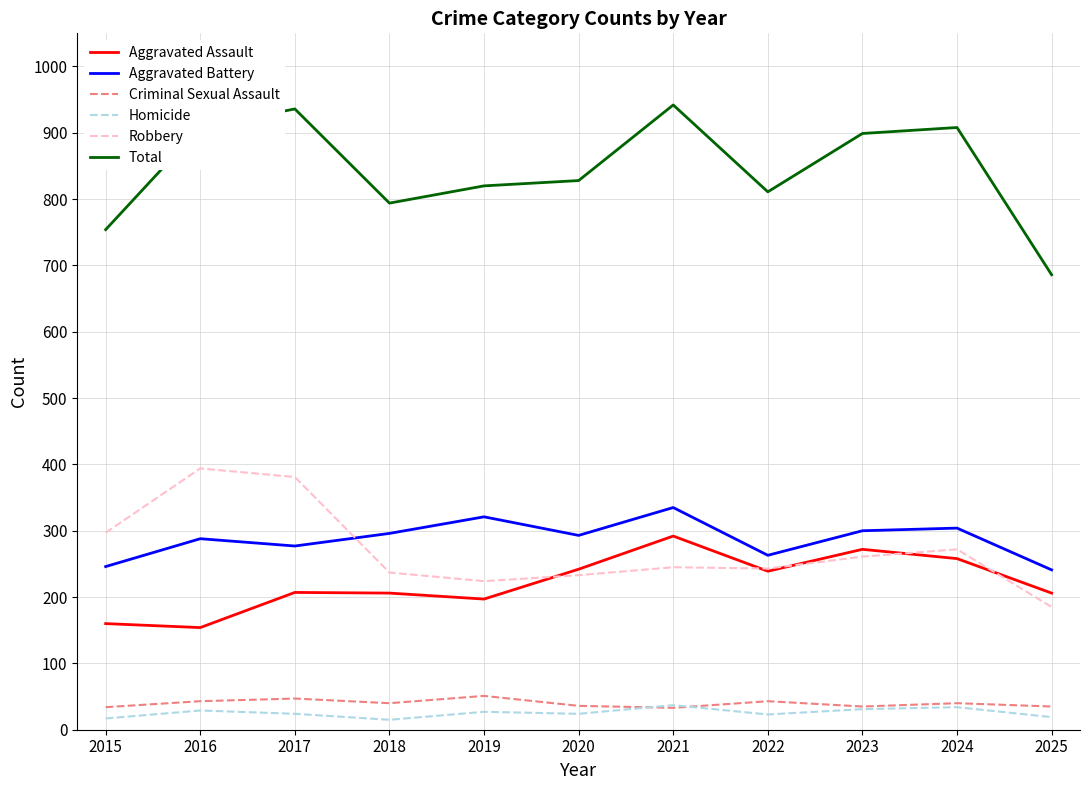

Which series has the largest range (max minus min)?

Total